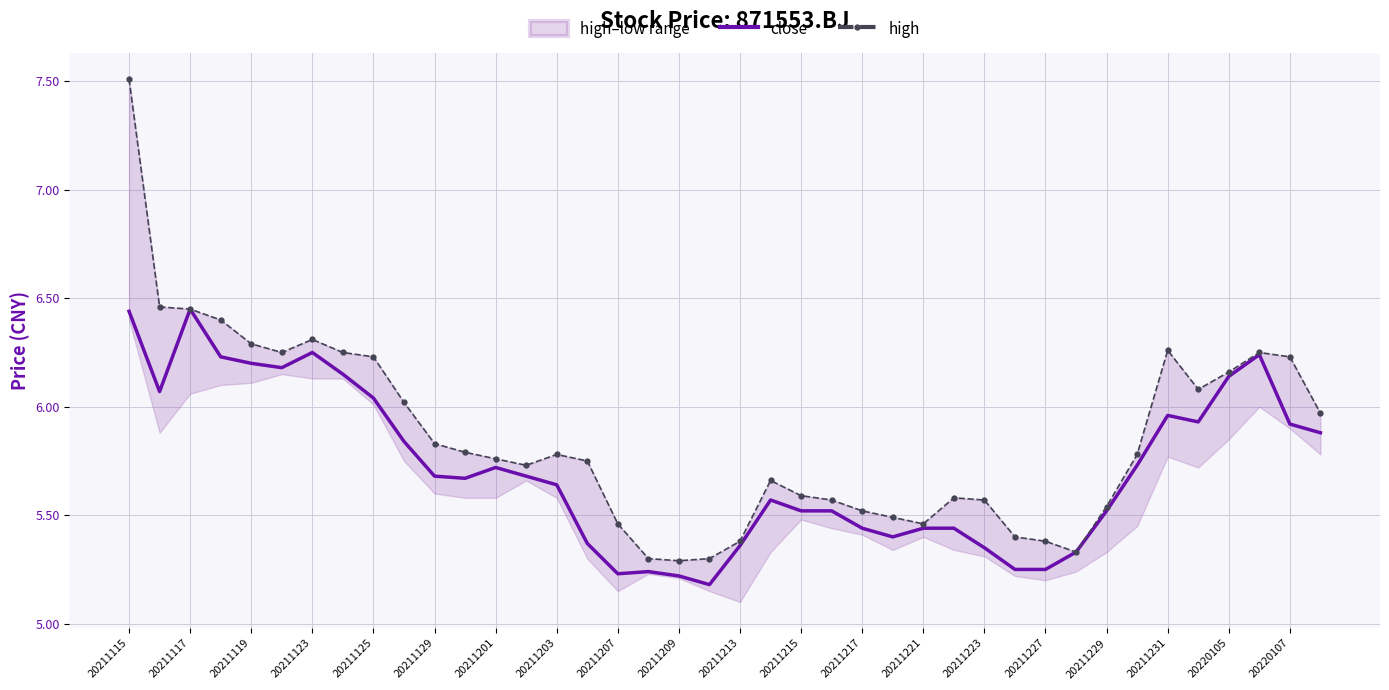

At which category is the sum across all series the highest?

20211115